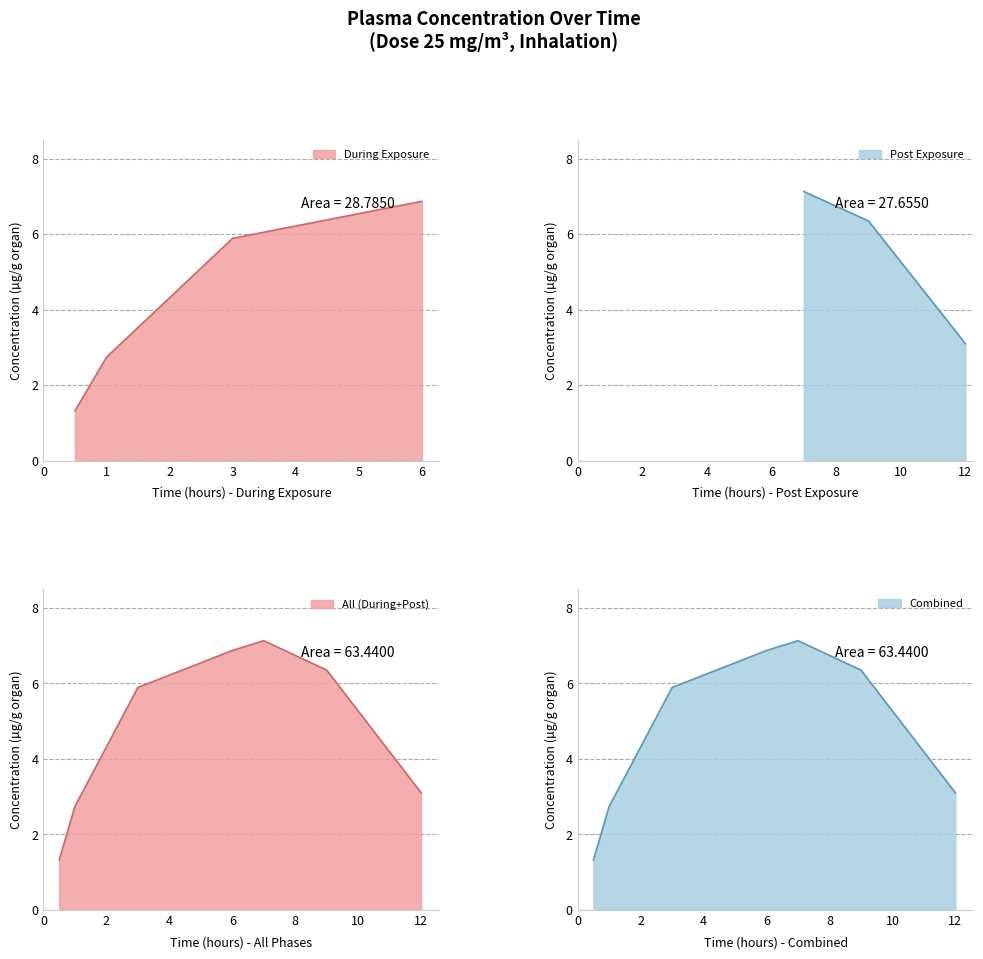

What is the difference between the second highest and second lowest values?

4.1